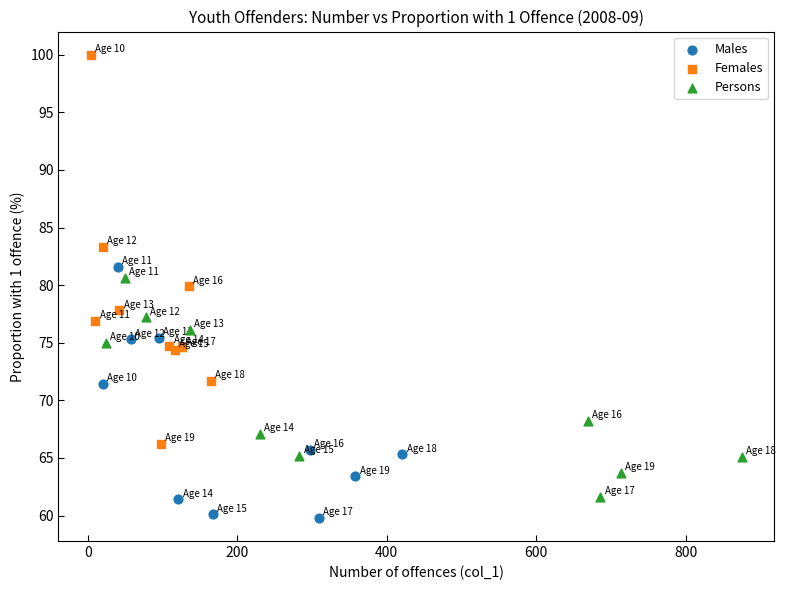

What are all the series names shown in the legend?

Males, Females, Persons